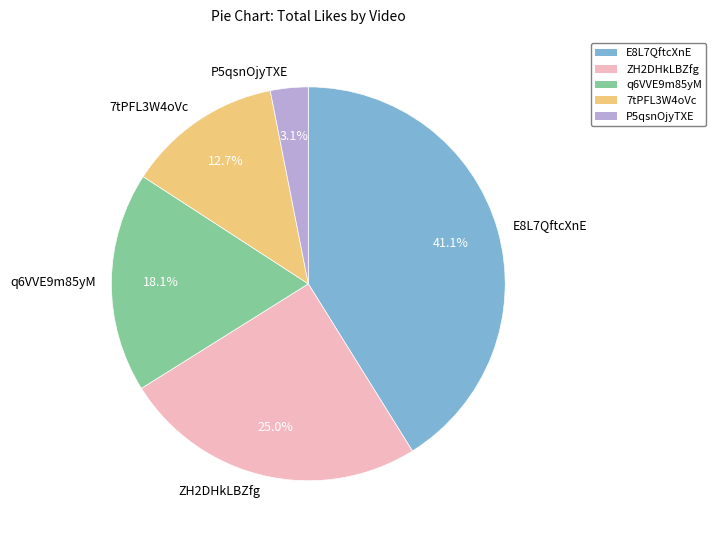

Is the sum of q6VVE9m85yM and E8L7QftcXnE greater than half?

Yes